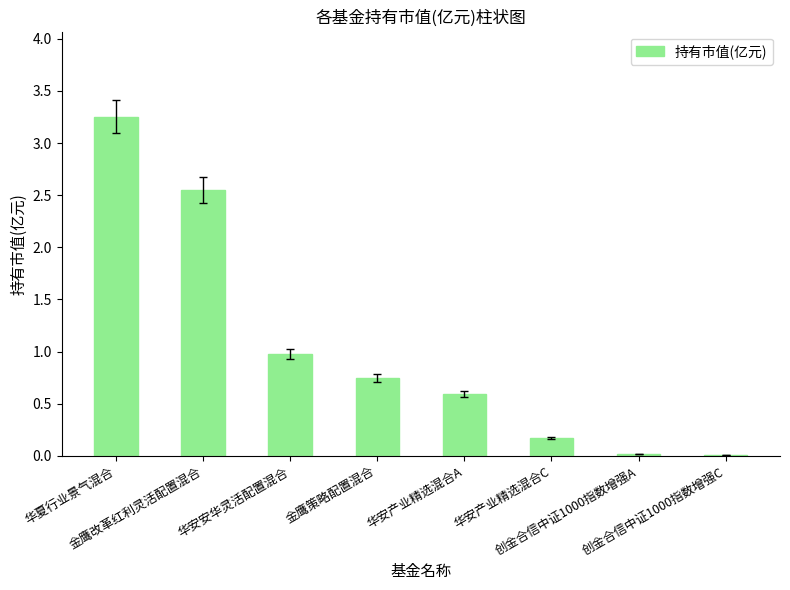

What is the sum of all values?

8.3